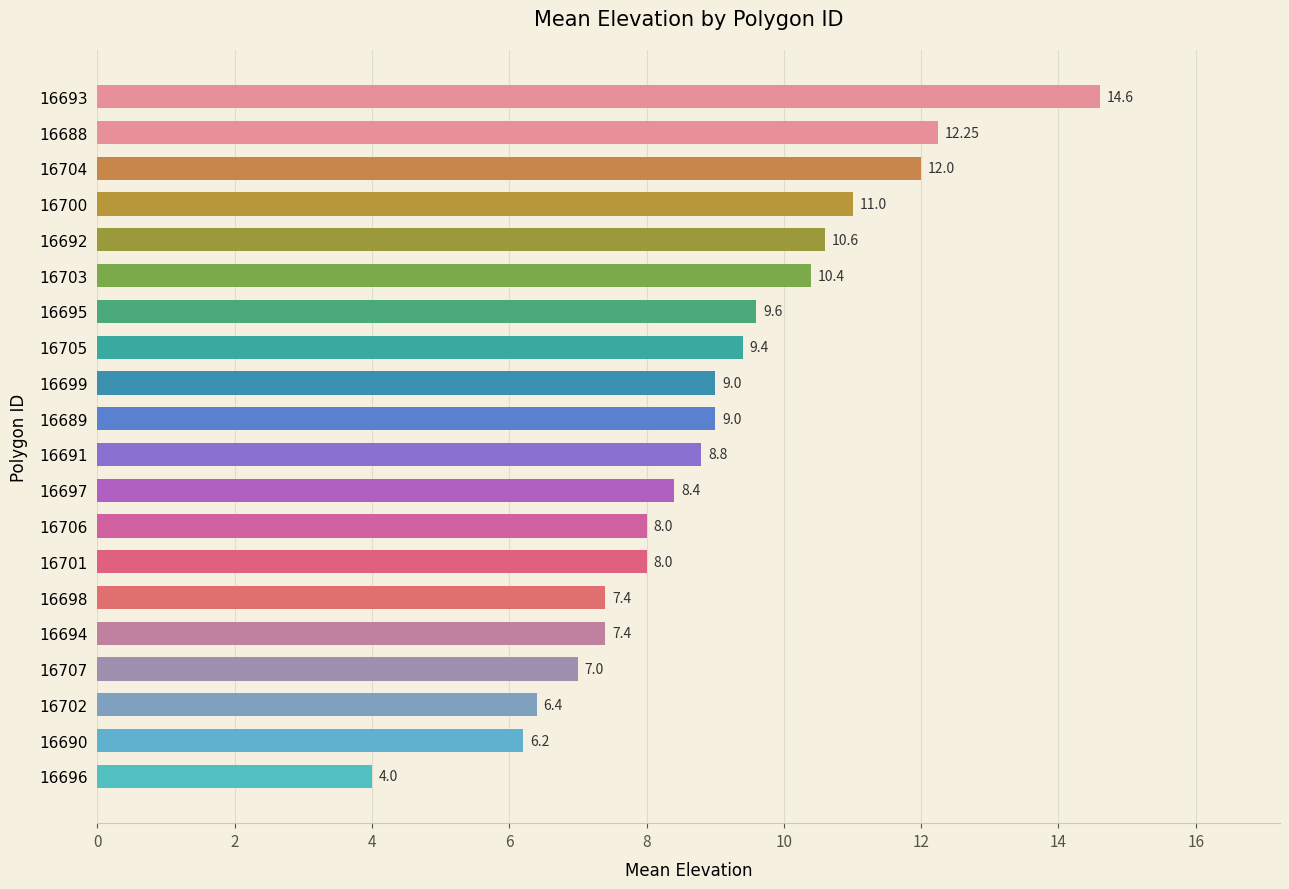

Which has a higher value, 16688 or 16693?

16693